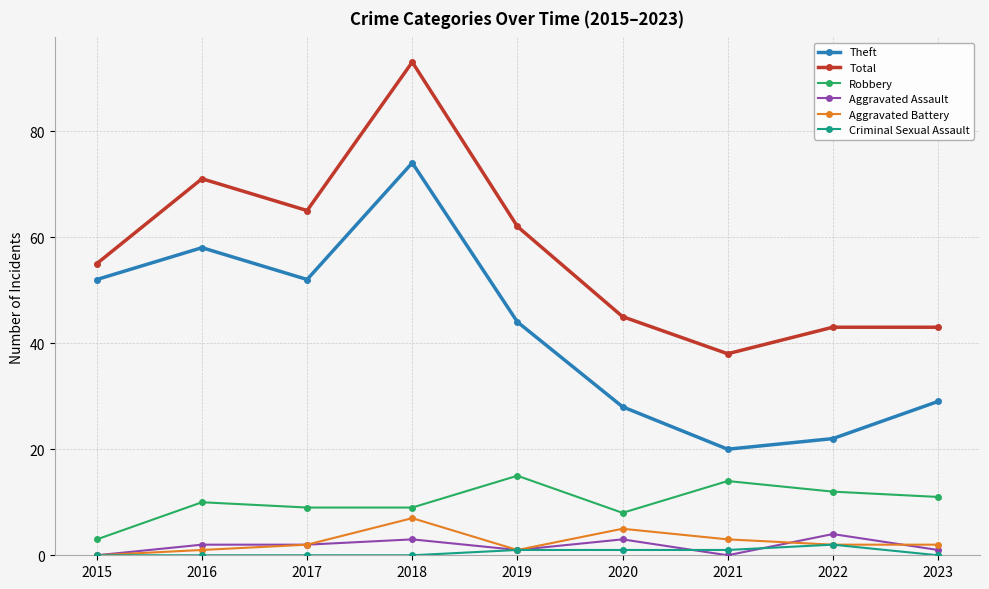

Rank the series by their maximum value, from lowest to highest.

Criminal Sexual Assault, Aggravated Assault, Aggravated Battery, Robbery, Theft, Total